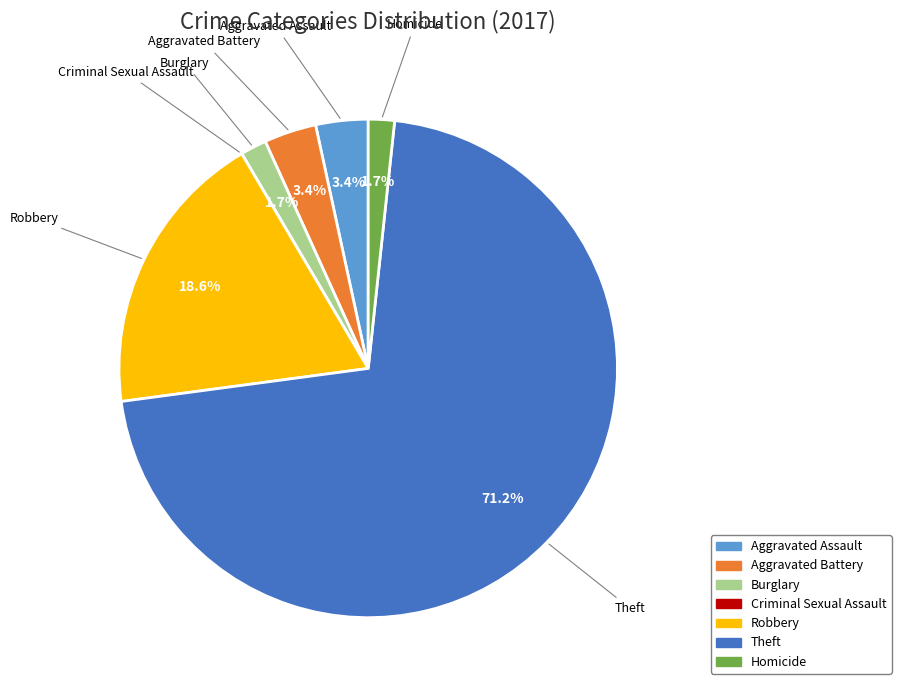

Between Aggravated Battery and Homicide, which is larger?

Aggravated Battery